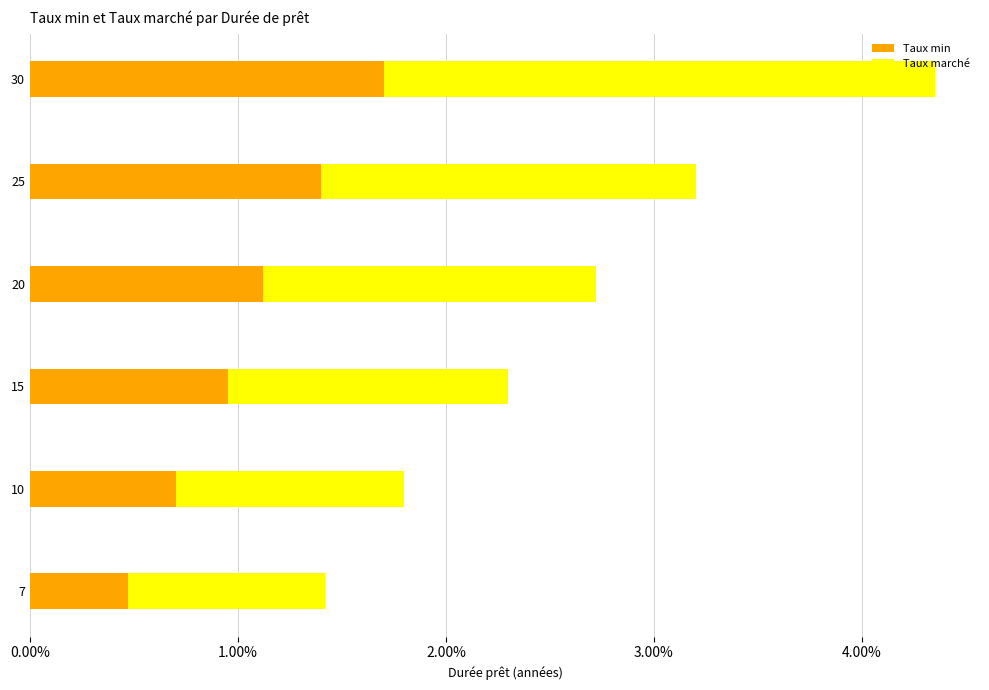

Which series has the widest spread of values?

Taux marché